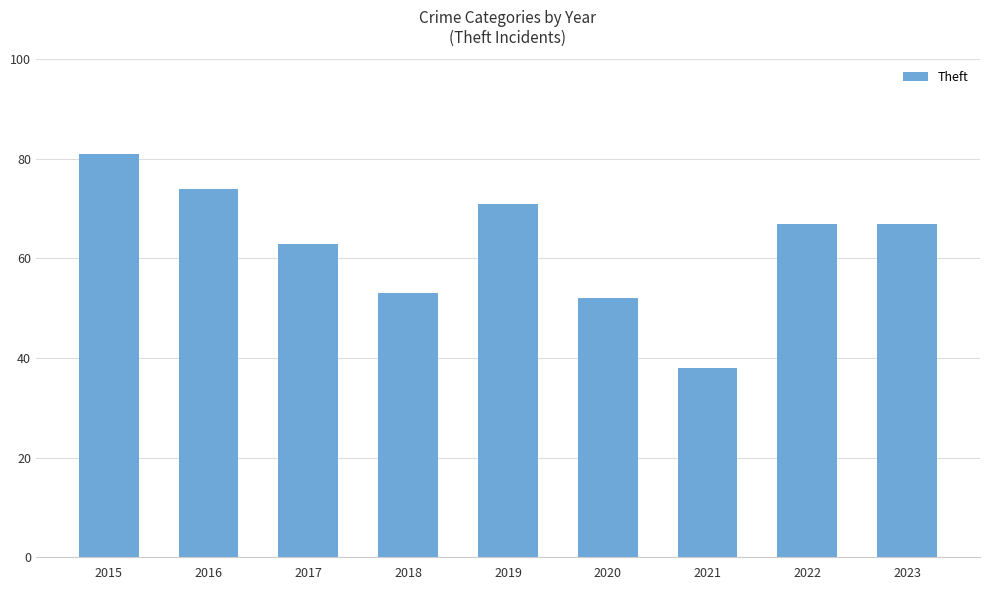

Reading left to right, list all the values displayed in this chart.

2015=81	2016=74	2017=63	2018=53	2019=71	2020=52	2021=38	2022=67	2023=67